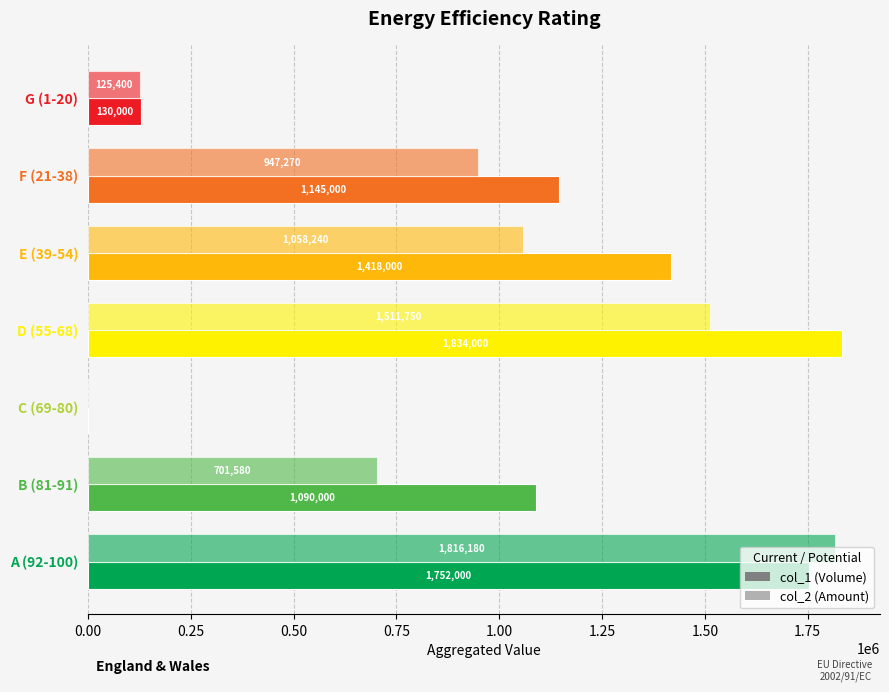

How many data points does each series have?

7